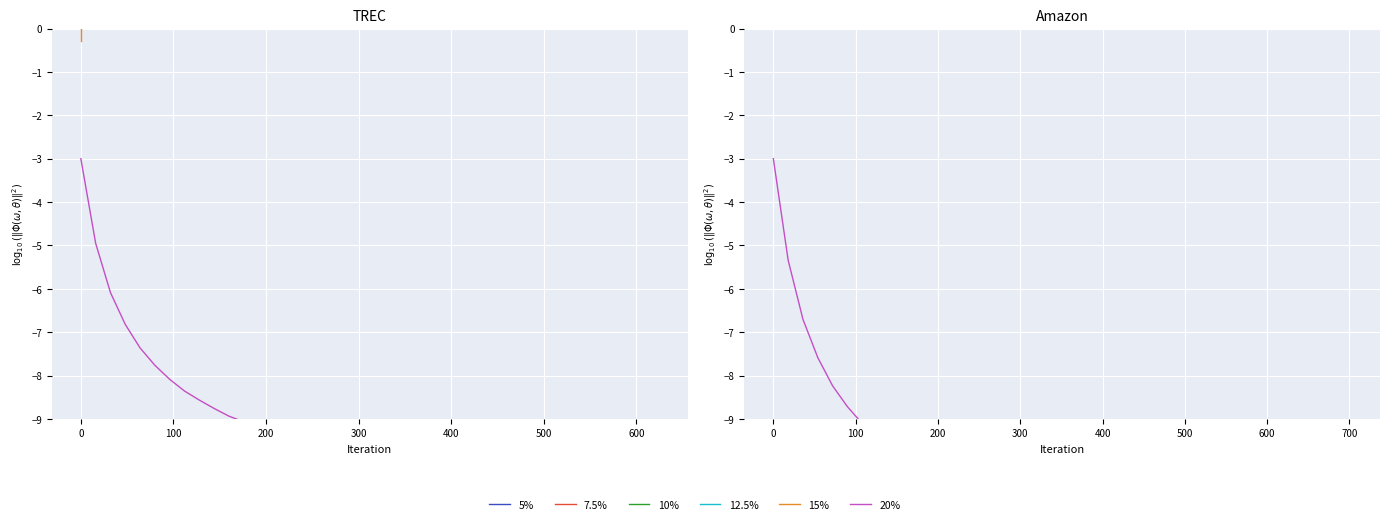

How many series are shown in this chart?

6